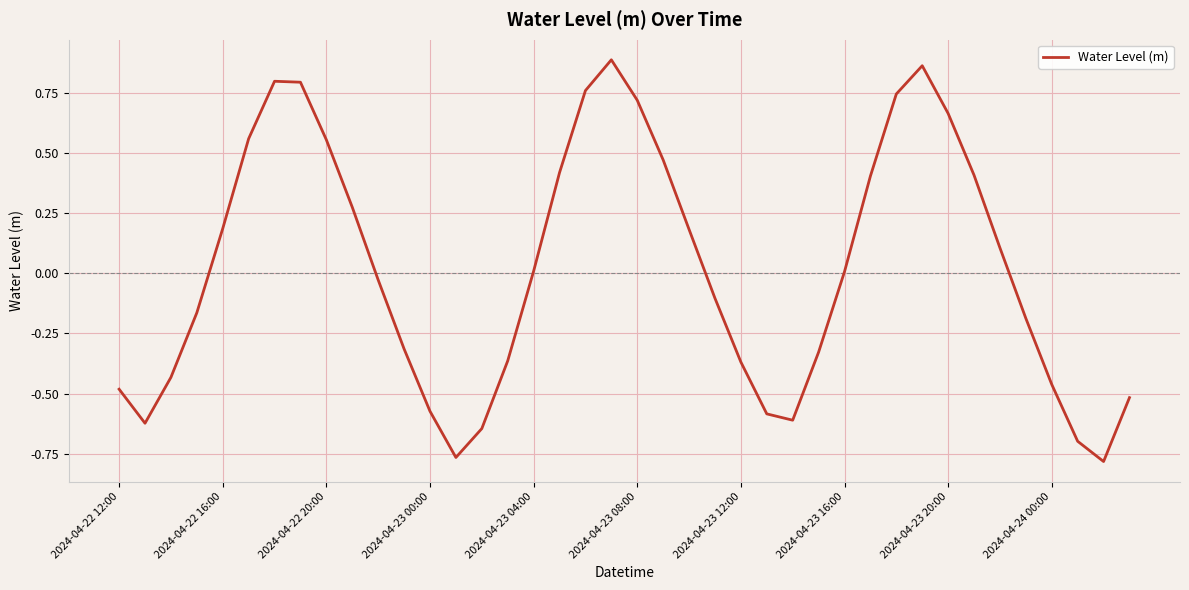

What is the difference between the maximum and minimum values?

1.7